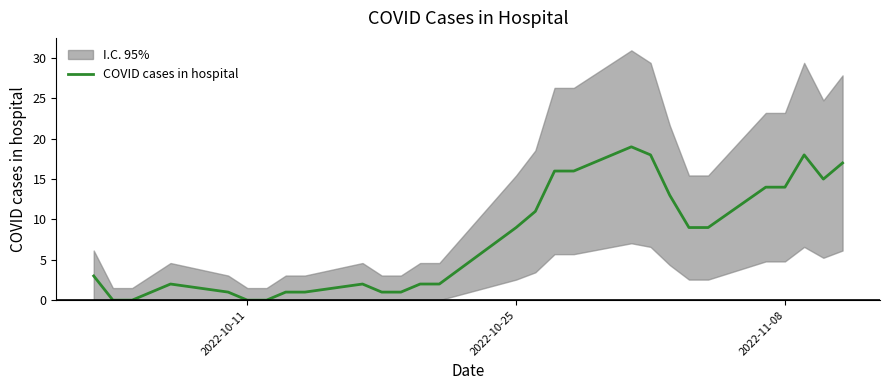

The value of COVID cases in hospital at 2022-10-11 is 0. True or false?

True